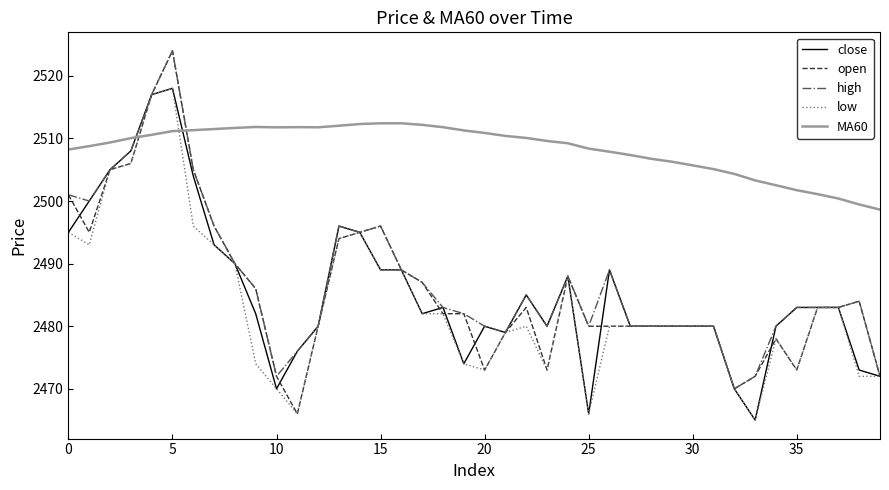

Does the chart have visible grid lines?

No